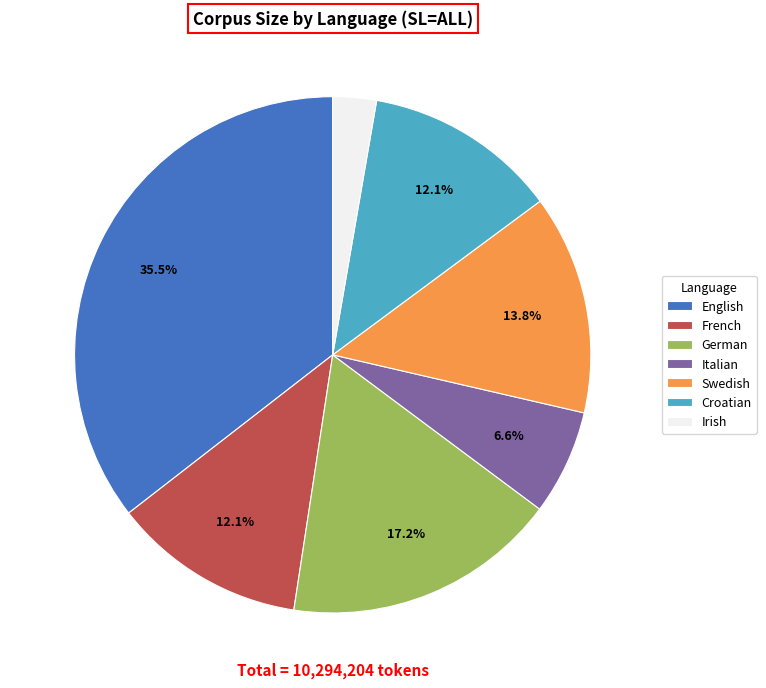

What is the ratio of the value at German to the value at English?

0.5